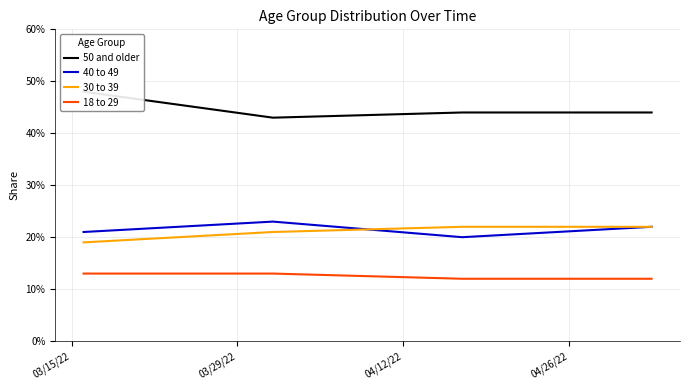

Is this an area chart (filled region under the line)?

No